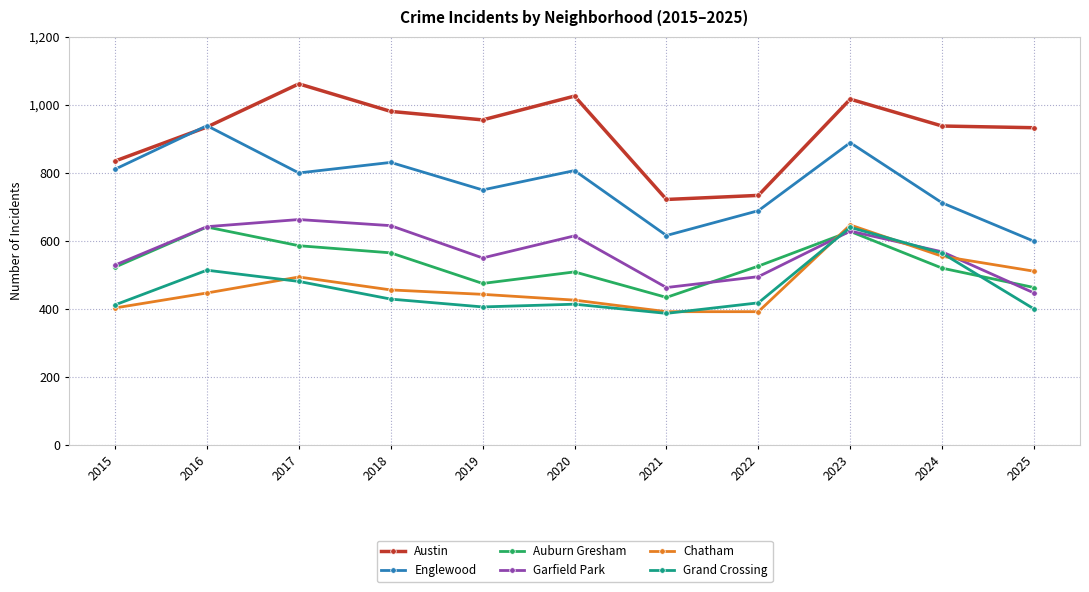

Between 2017 and 2022, which series saw the biggest shift?

Austin